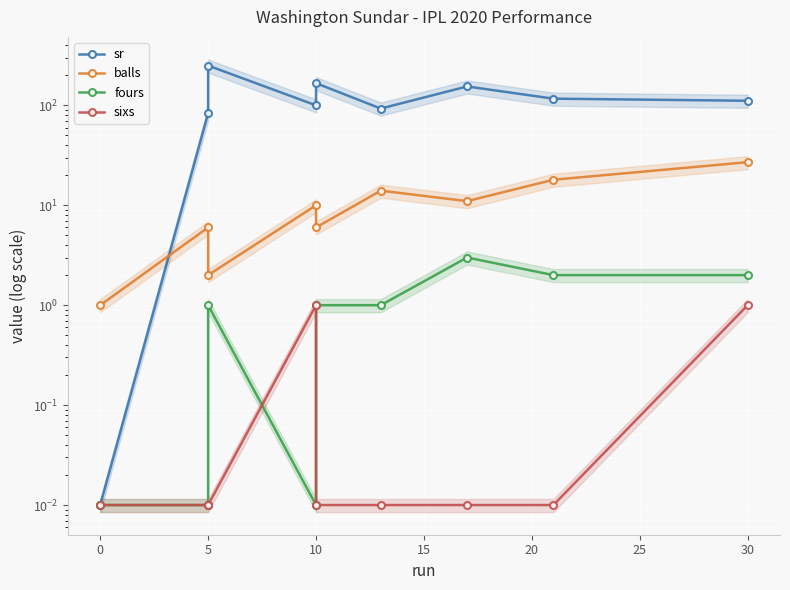

True or false: balls and fours cross at least once.

False